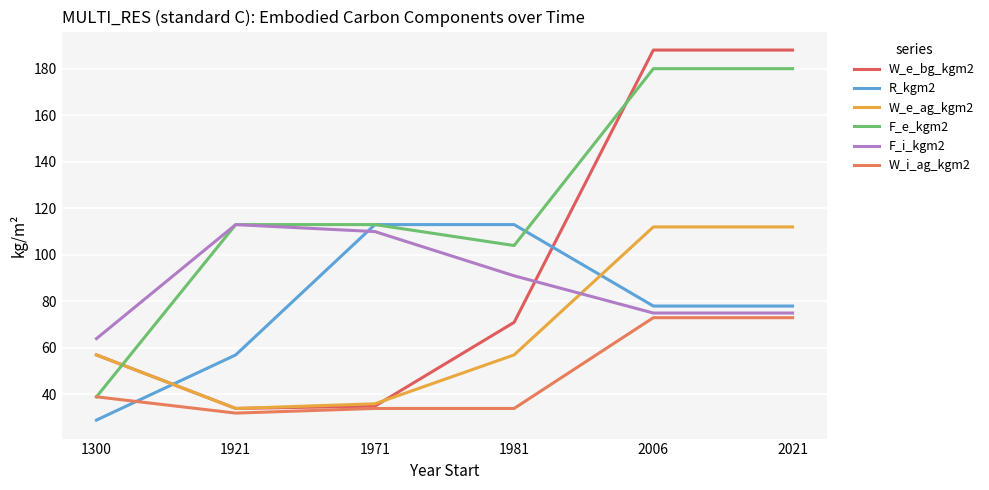

List the series in order of their peak value, highest first.

W_e_bg_kgm2, F_e_kgm2, R_kgm2, F_i_kgm2, W_e_ag_kgm2, W_i_ag_kgm2